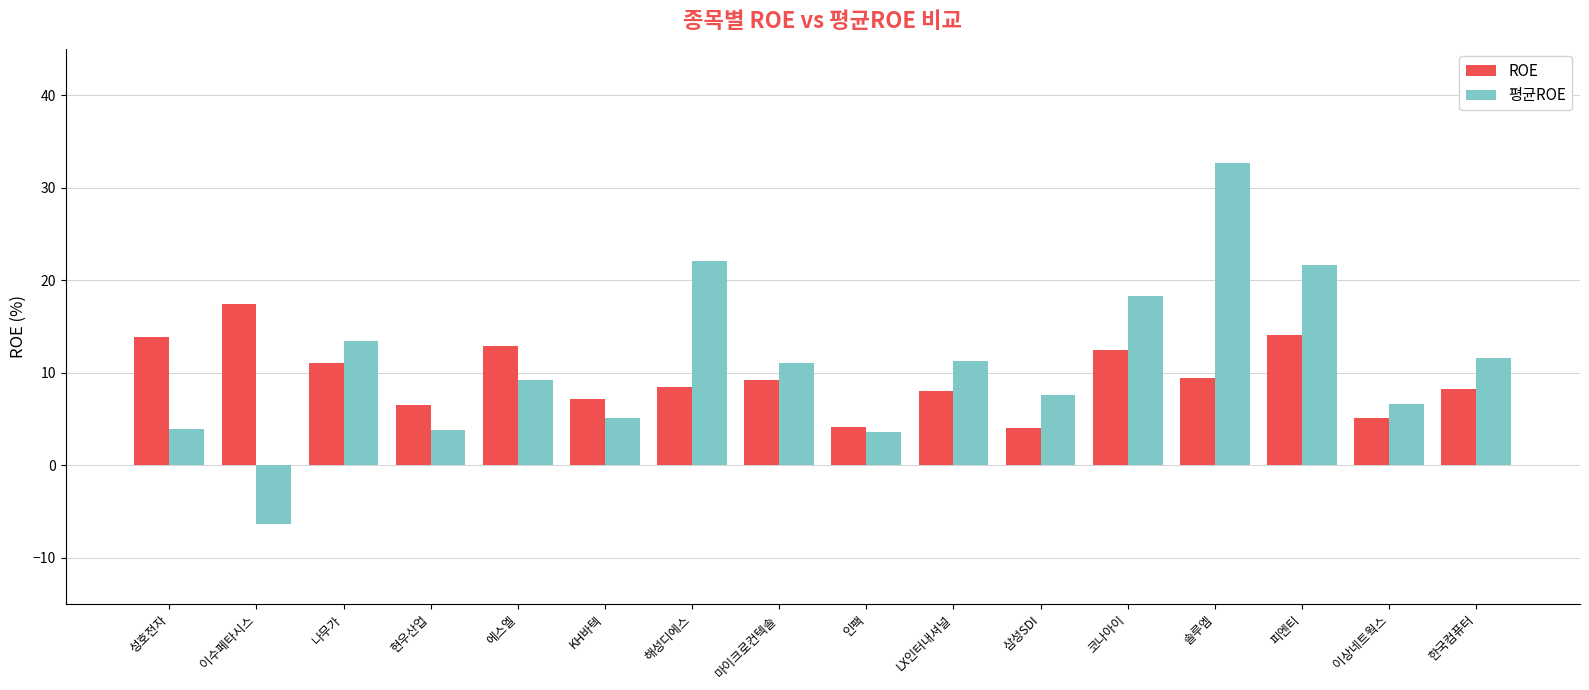

What is the difference between the second highest and second lowest values in the ROE series?

10.0